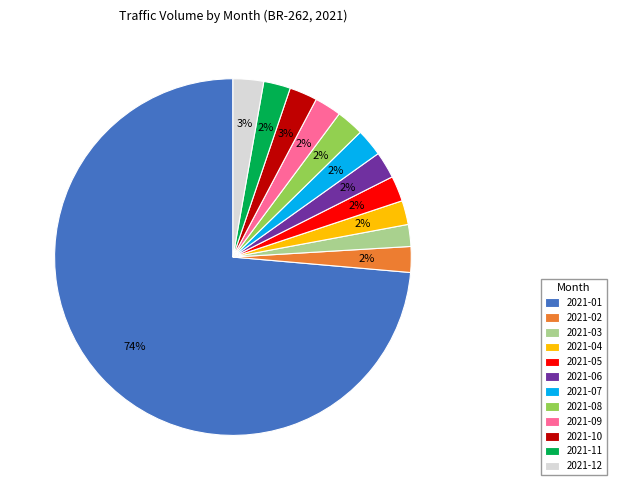

True or false: 2021-10 accounts for 3% of the total.

True